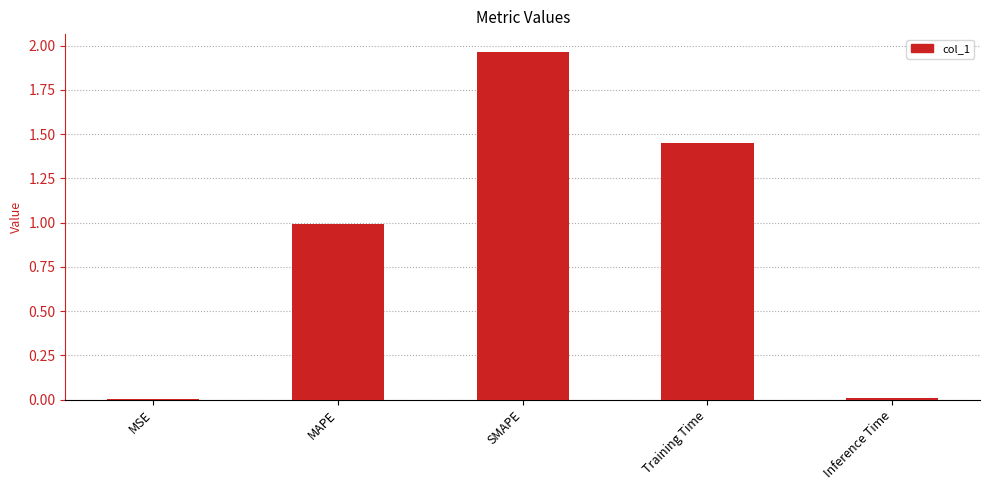

At which category does the chart reach its peak across all series?

SMAPE